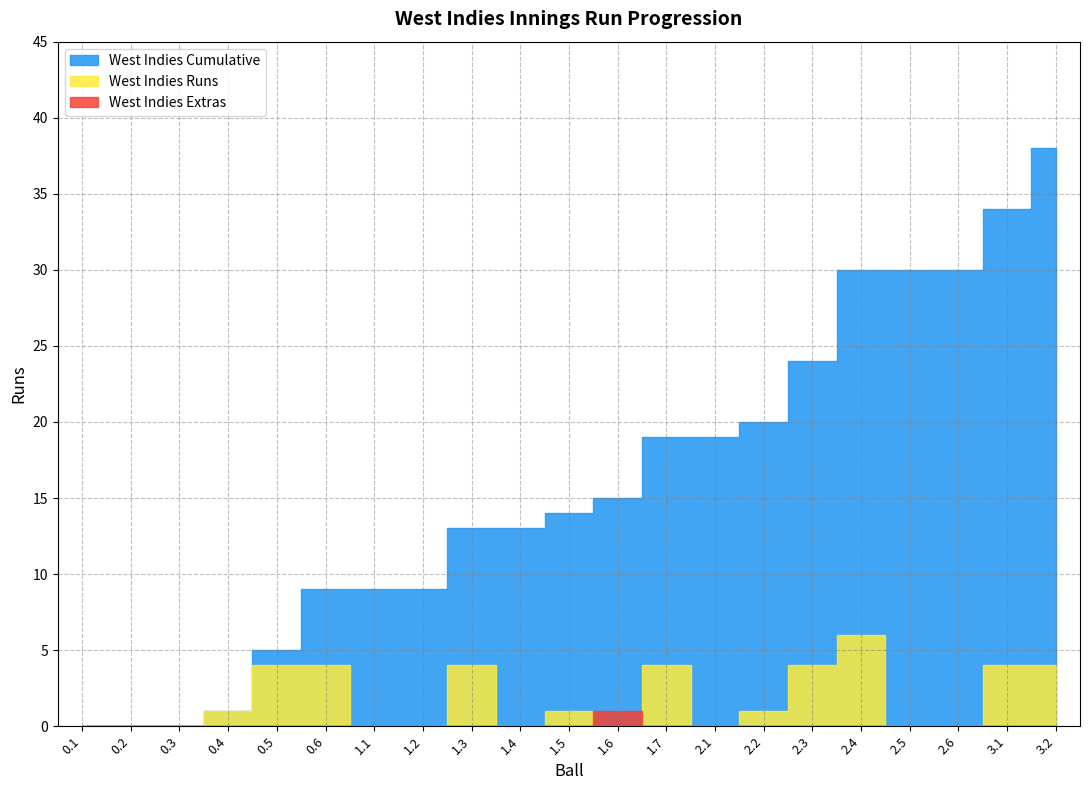

Reading left to right, what are all the values shown in this chart?

West Indies Runs: 0.1=0	0.2=0	0.3=0	0.4=1	0.5=4	0.6=4	1.1=0	1.2=0	1.3=4	1.4=0	1.5=1	1.6=0	1.7=4	2.1=0	2.2=1	2.3=4	2.4=6	2.5=0	2.6=0	3.1=4	3.2=4
West Indies Extras: 0.1=0	0.2=0	0.3=0	0.4=0	0.5=0	0.6=0	1.1=0	1.2=0	1.3=0	1.4=0	1.5=0	1.6=1	1.7=0	2.1=0	2.2=0	2.3=0	2.4=0	2.5=0	2.6=0	3.1=0	3.2=0
West Indies Cumulative: 0.1=0	0.2=0	0.3=0	0.4=1	0.5=5	0.6=9	1.1=9	1.2=9	1.3=13	1.4=13	1.5=14	1.6=15	1.7=19	2.1=19	2.2=20	2.3=24	2.4=30	2.5=30	2.6=30	3.1=34	3.2=38